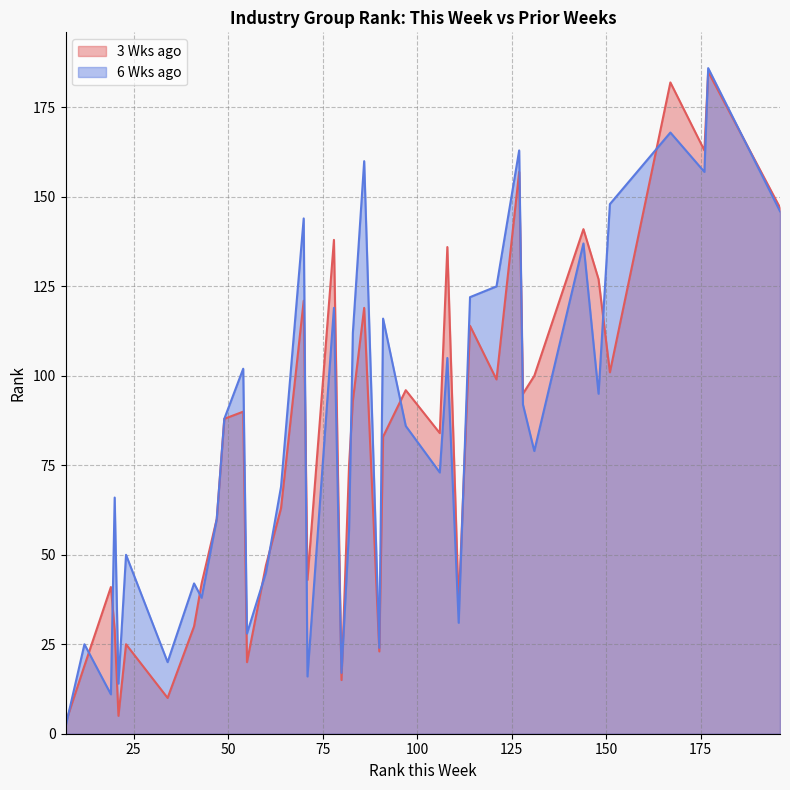

How many lines are shown in the chart?

2